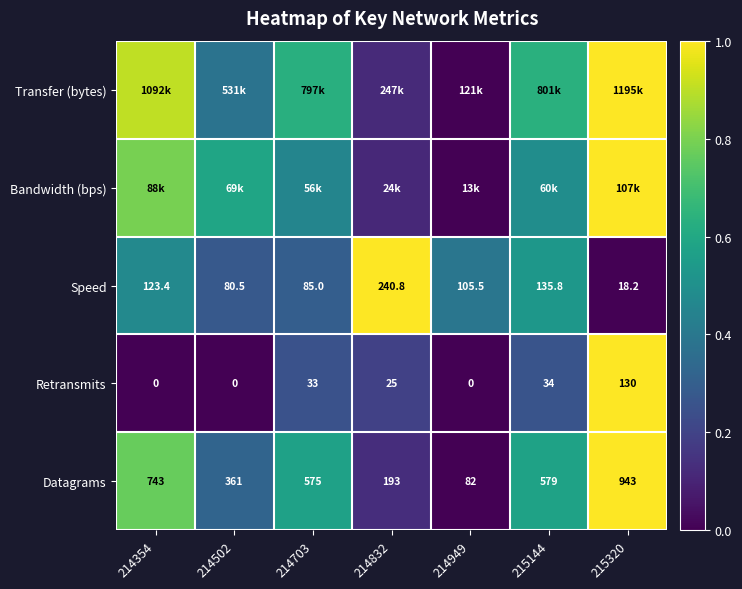

How many categories are shown in the chart?

7